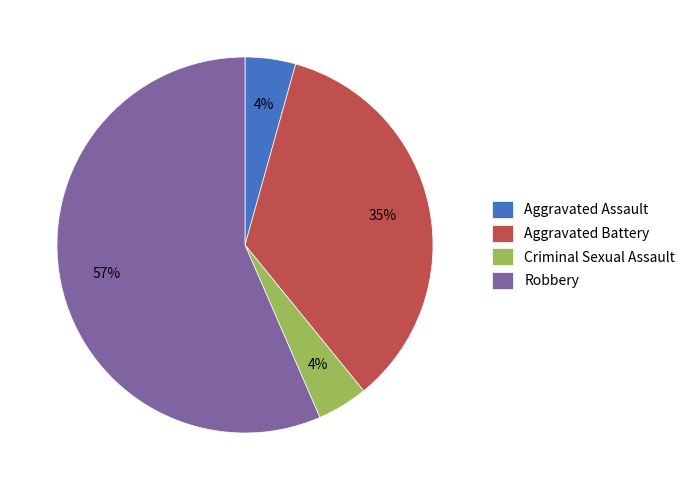

To the nearest percent, what percentage of the pie is Robbery?

57%